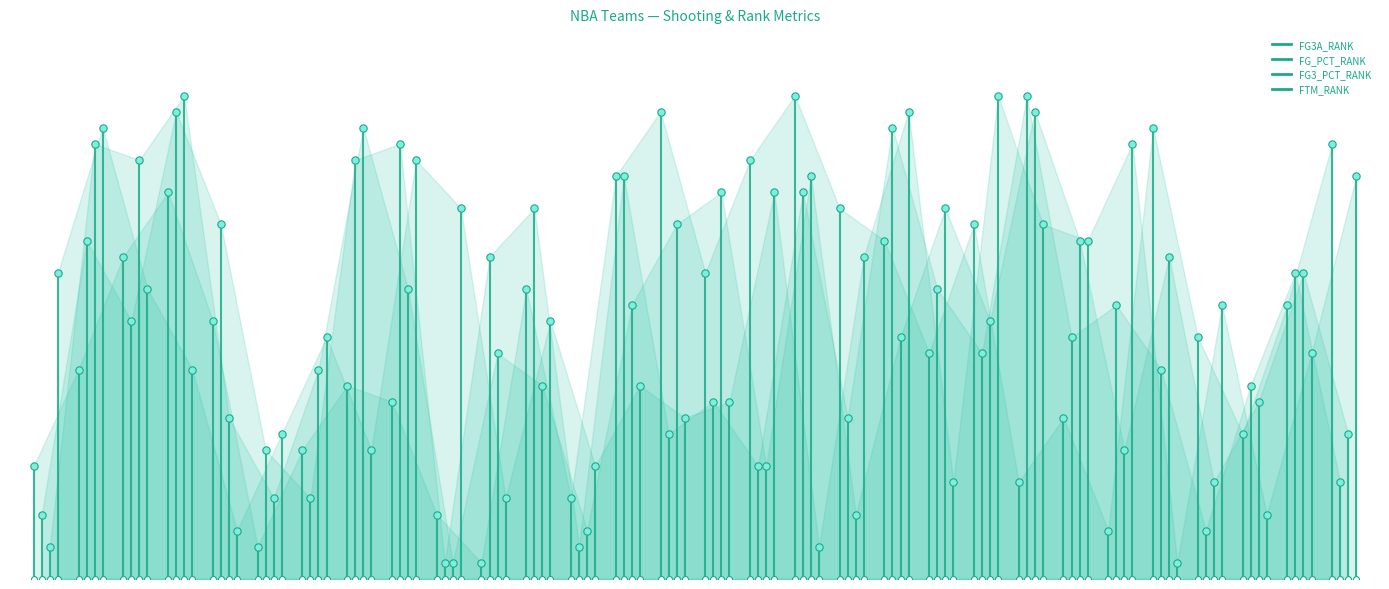

Which series has the largest Y range (max minus min)?

FG3A_RANK